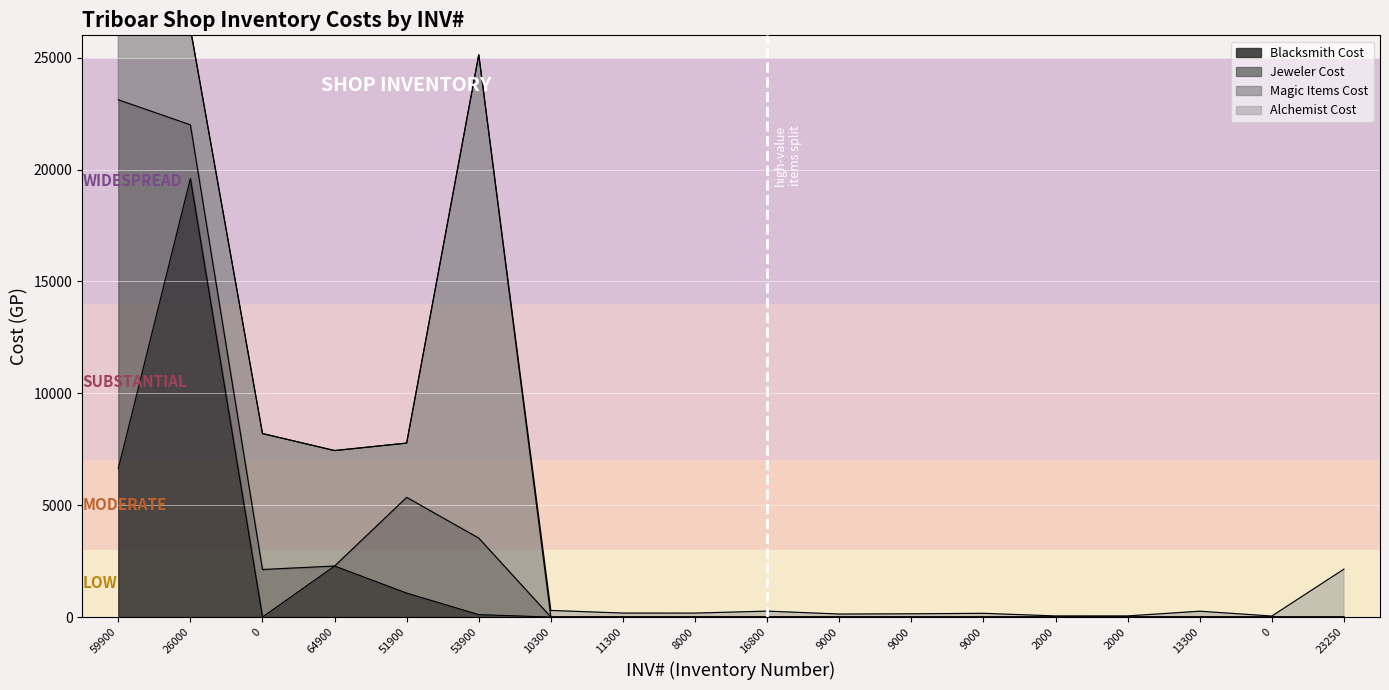

True or false: Blacksmith Cost has more than 0 interior local peaks.

True